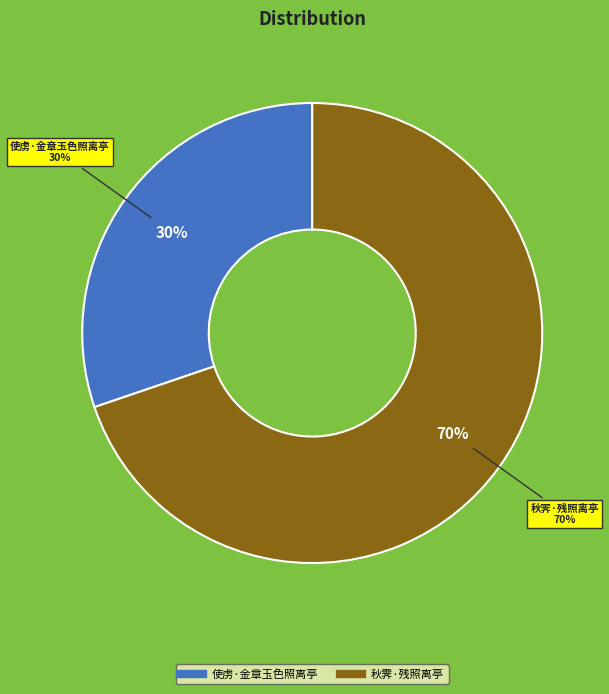

How many slices are in this pie chart?

2